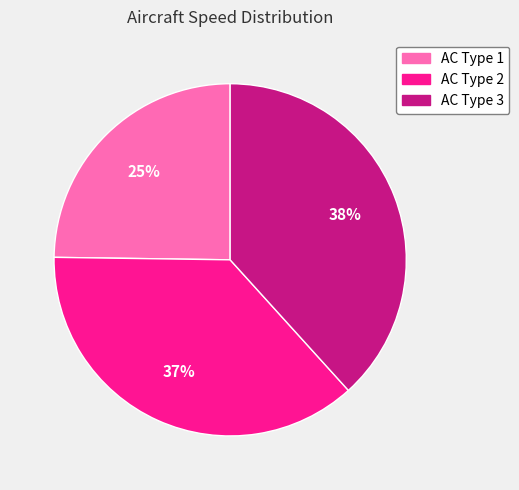

What percentage is the AC Type 3 slice, to the nearest percent?

38%